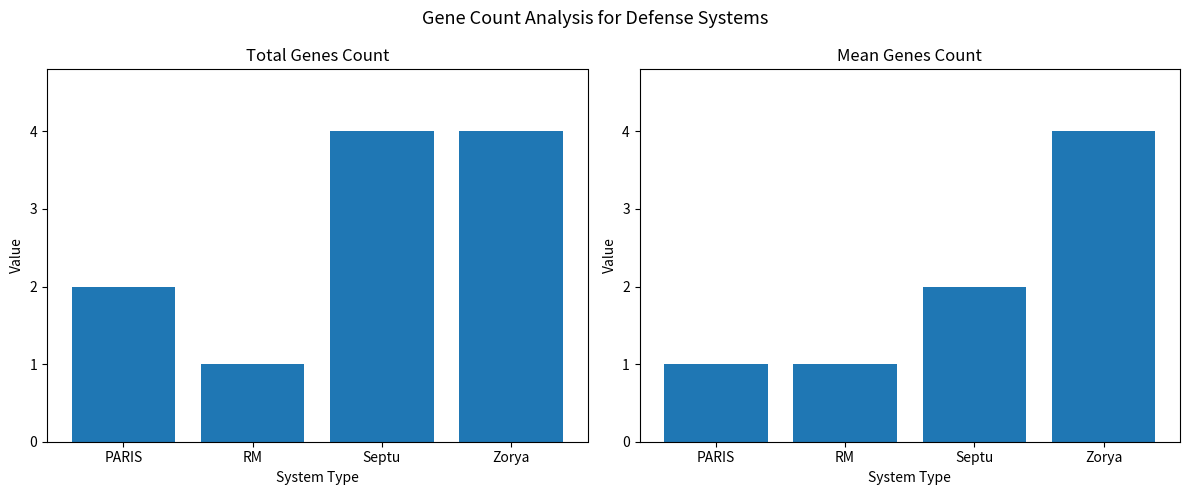

At how many categories does at least one series exceed 1?

3